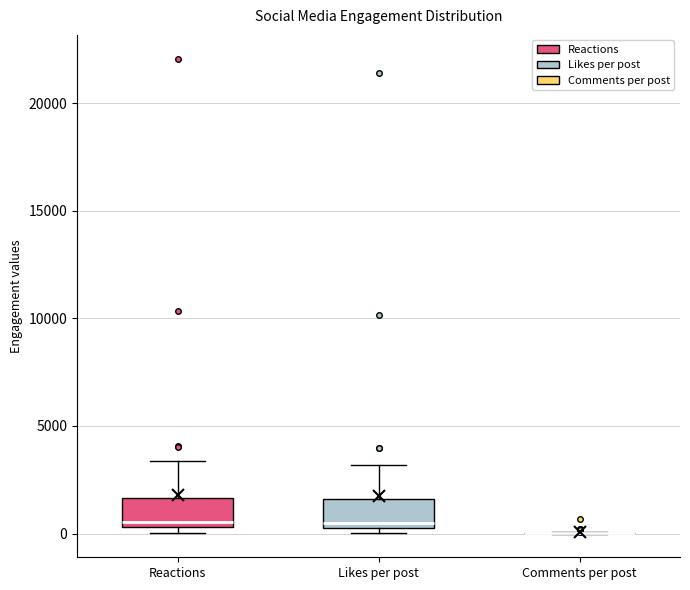

Where does the upper whisker of the box for Reactions end on the y-axis? The values are not printed on the chart, so give them approximately, as read against the axis.

3500